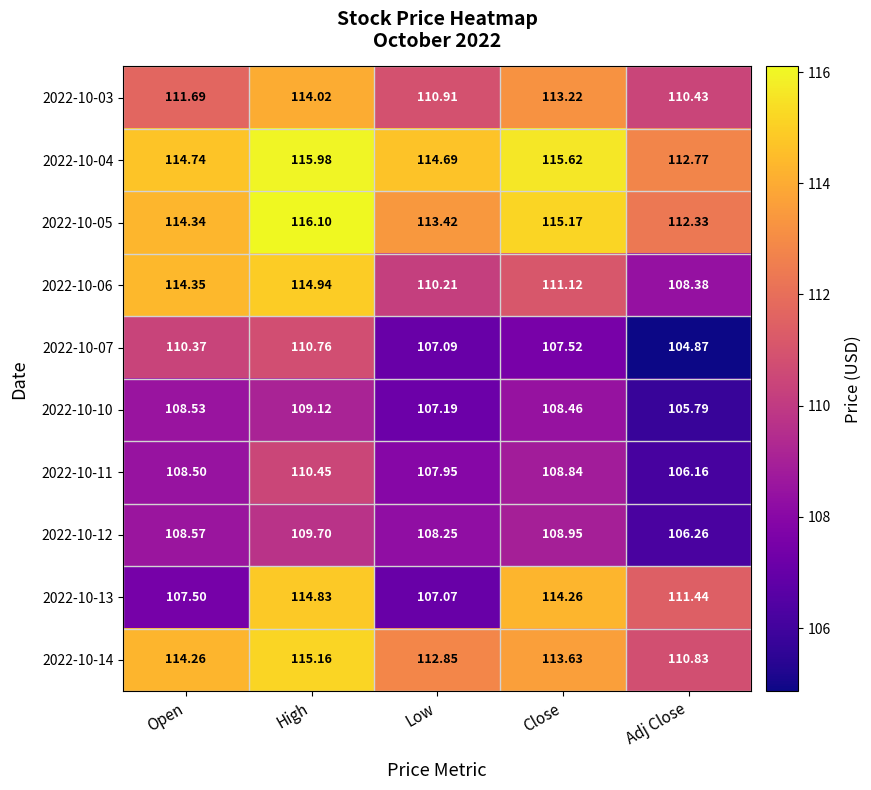

Where does the 2022-10-13 series first go above 111?

High